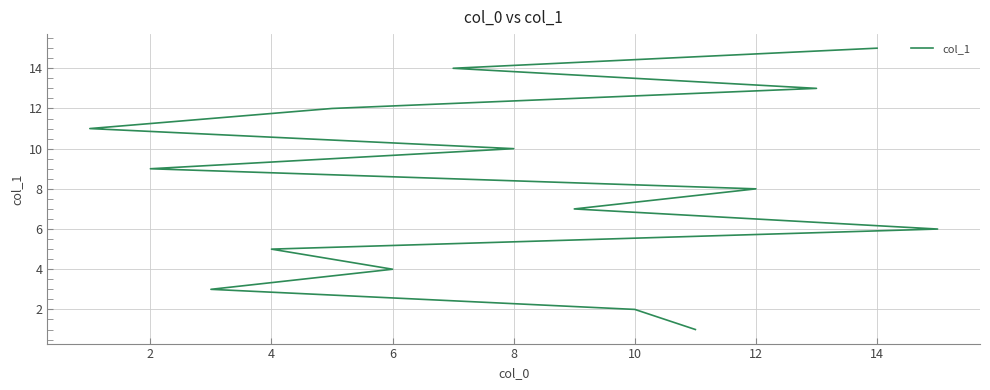

Reading left to right, what are all the values shown in this chart?

1	2	3	4	5	6	7	8	9	10	11	12	13	14	15